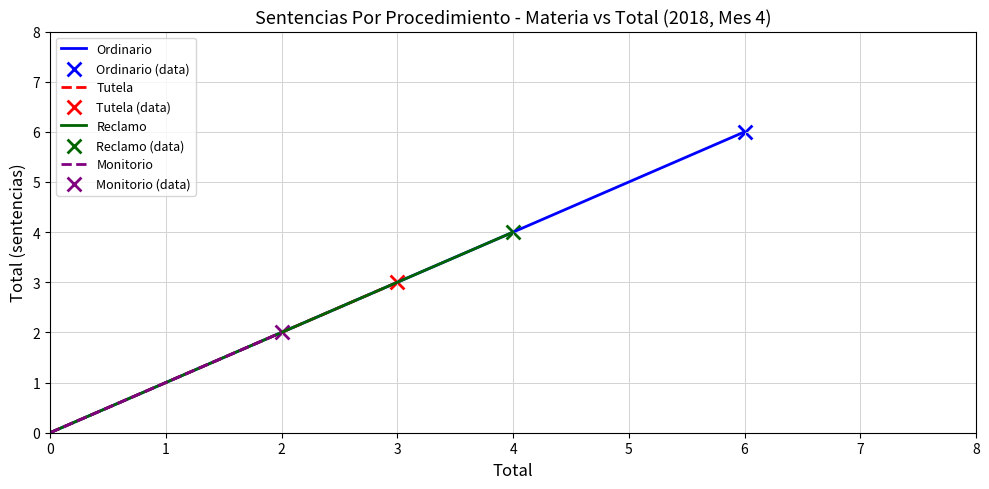

Which series has the largest Y range (max minus min)?

Ordinario